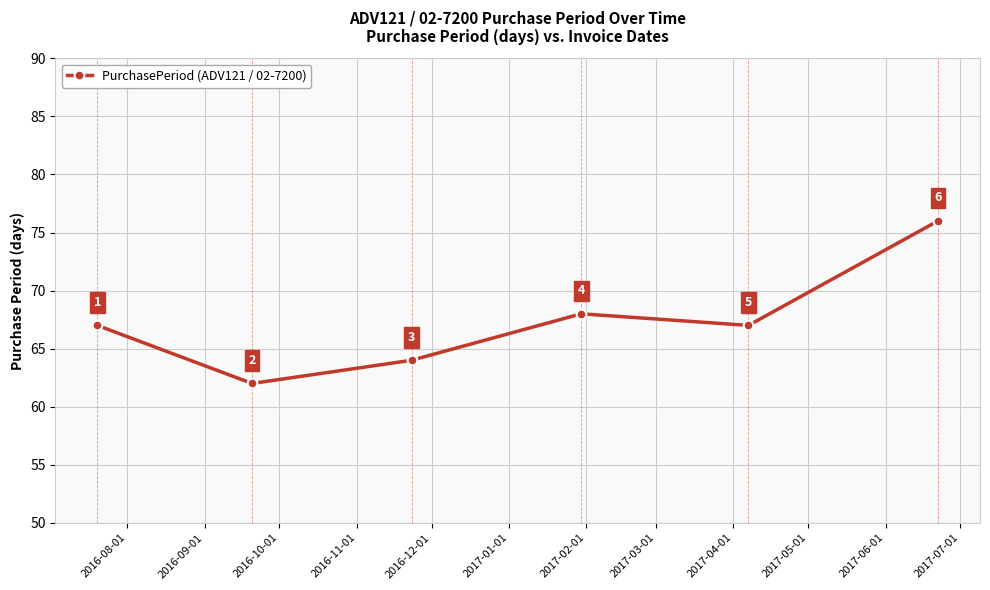

What is the value of the 4th point from the left?

68